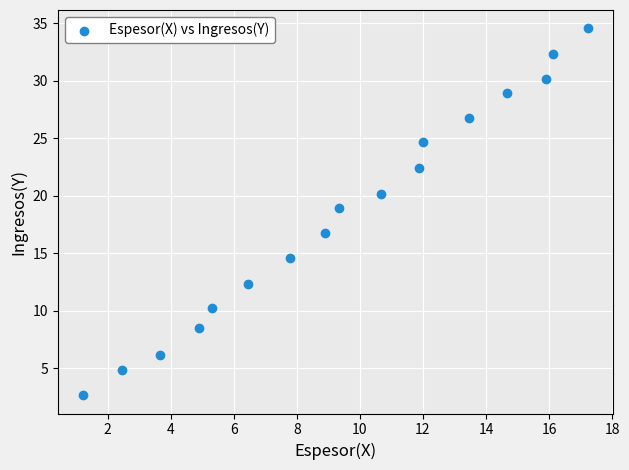

What is the range of X values (max minus min)?

16.0